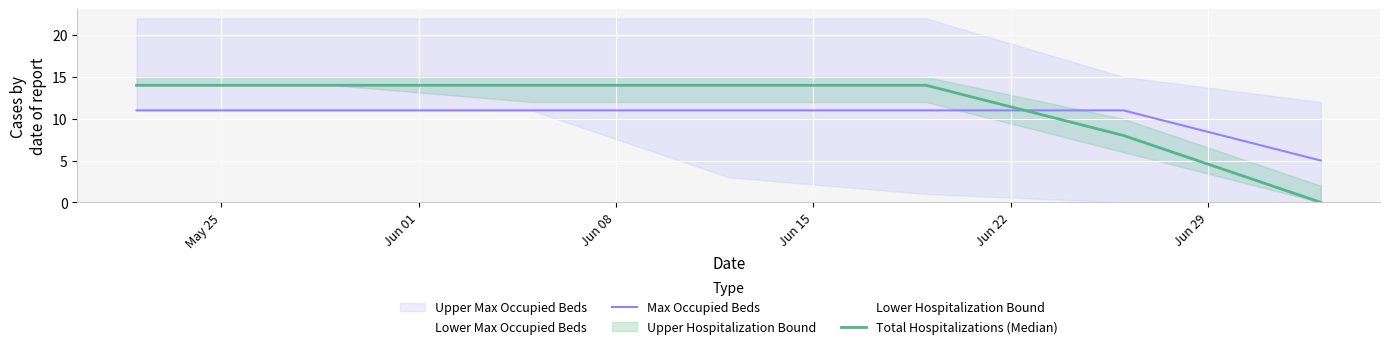

True or false: Max Occupied Beds and Total Hospitalizations (Median) intersect in this chart.

True